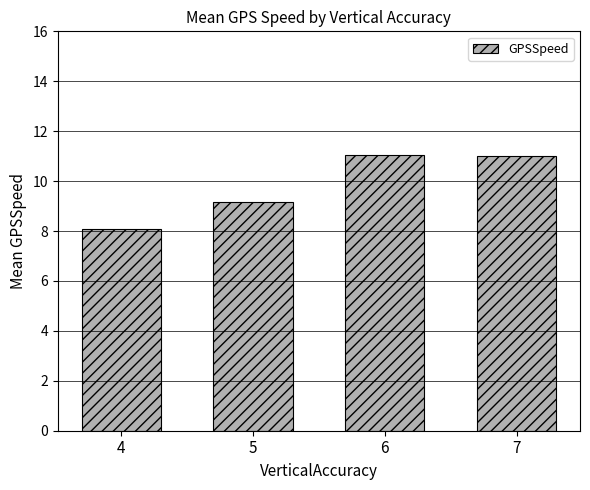

What is the value of the 1st bar from the left?

8.1